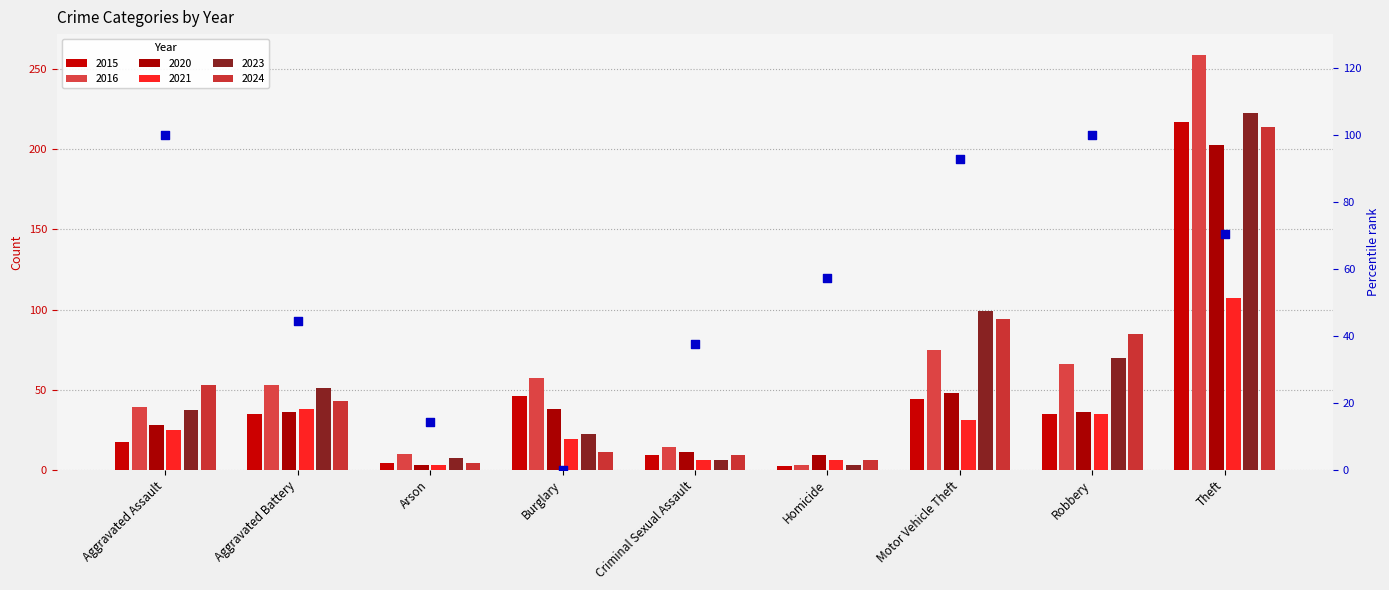

What is the change in value from Burglary to Motor Vehicle Theft?

+92.6